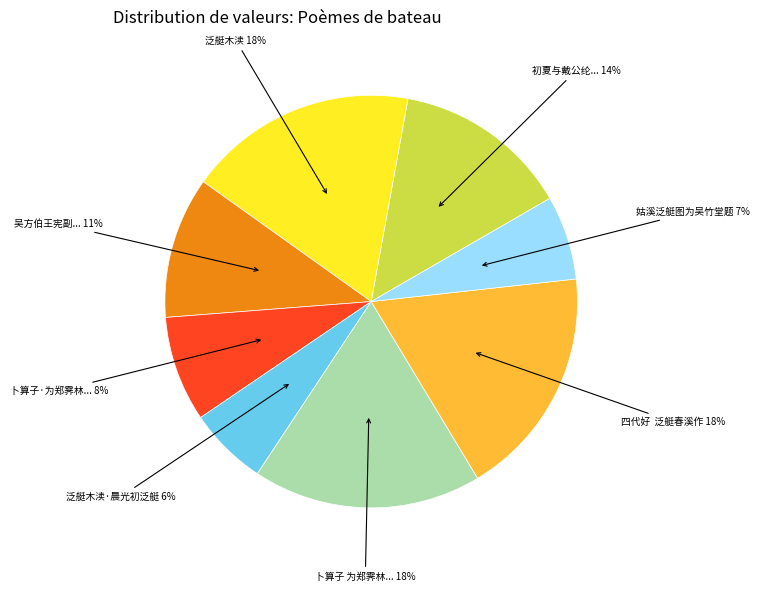

Count the number of slices in the pie.

8